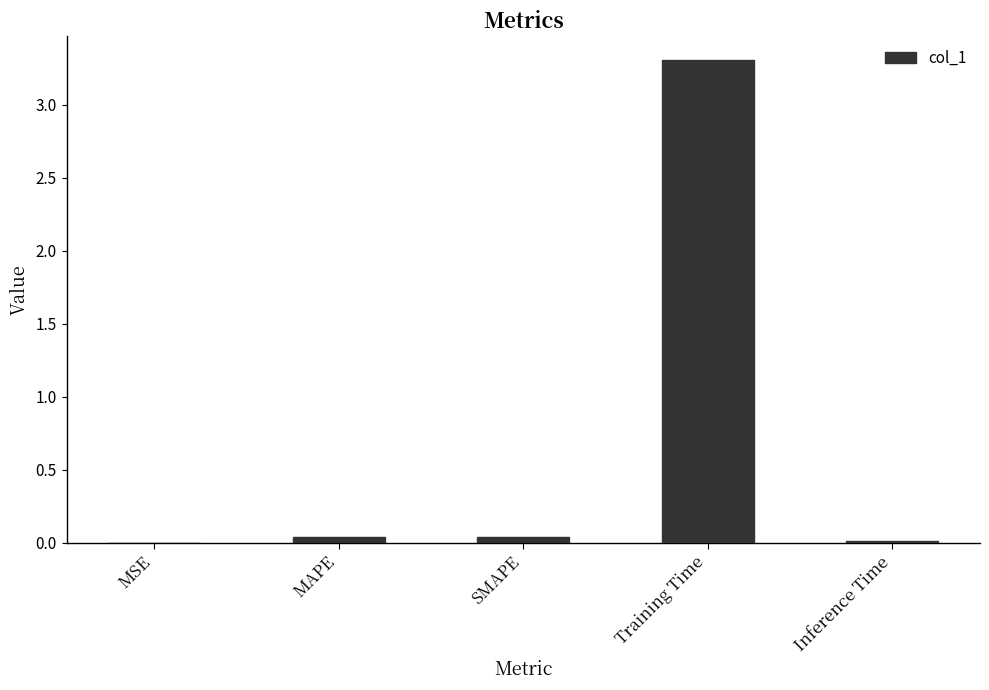

What is the average value?

0.7